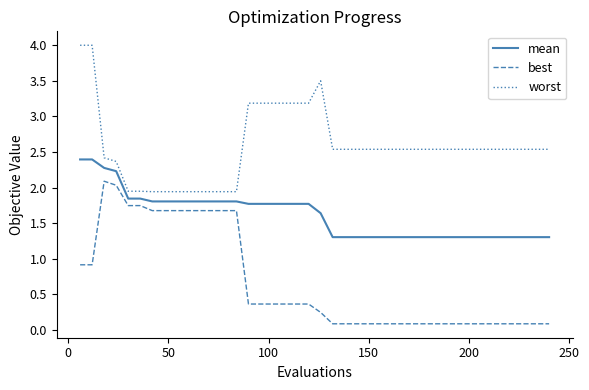

What is the greatest value displayed?

4.0